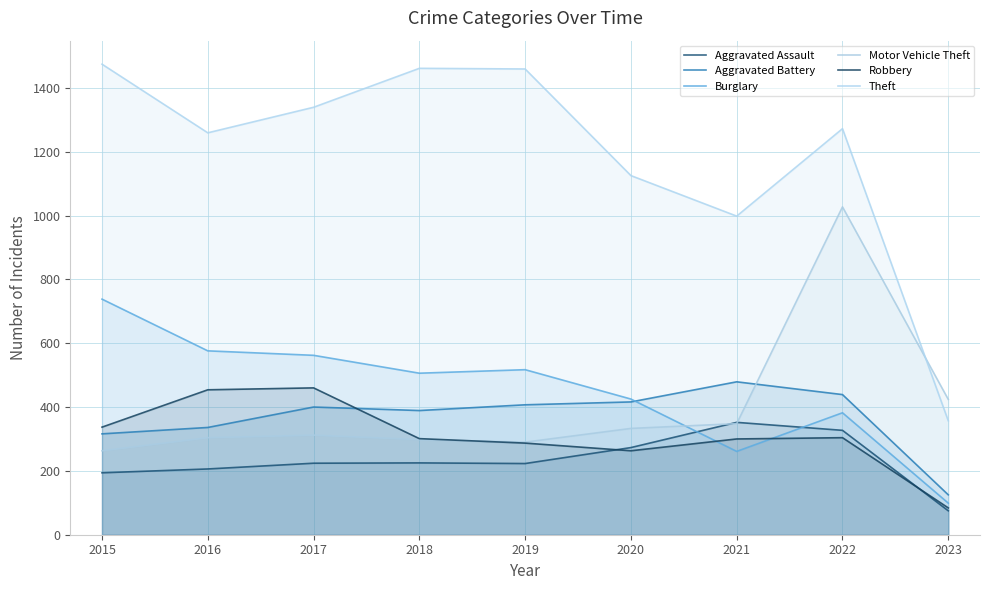

In Aggravated Assault, how many points are higher than both neighbors (excluding endpoints)?

2